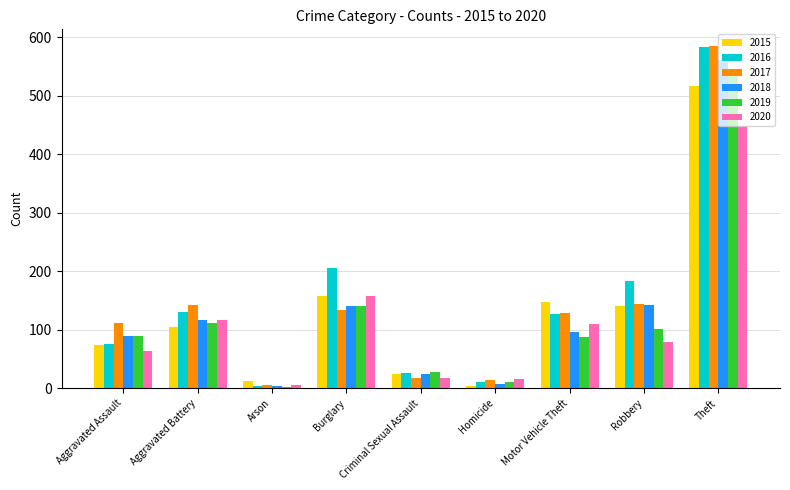

What is the average value of the 2016 series?

149